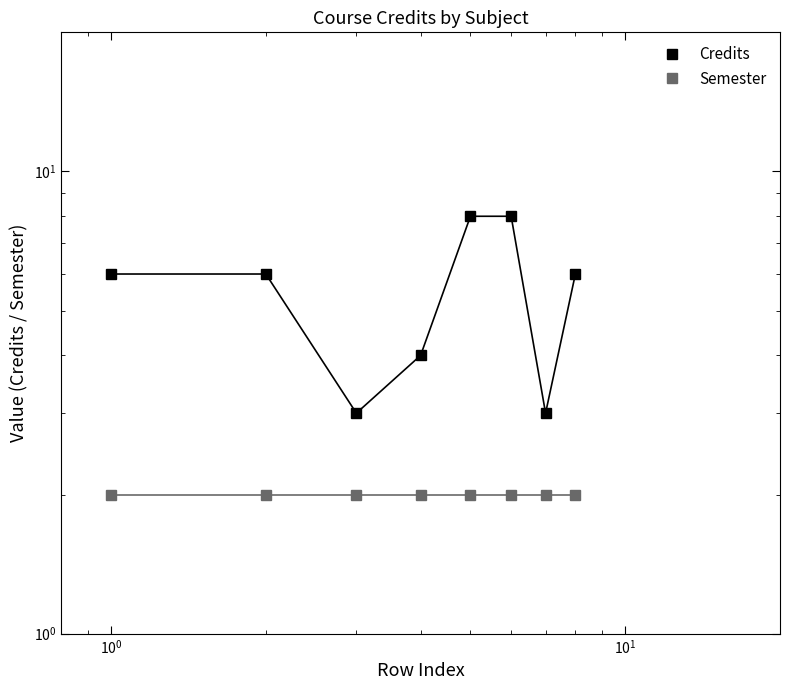

Rank the series at $\mathdefault{10^{-2}}$ from lowest to highest value.

Semester, Credits